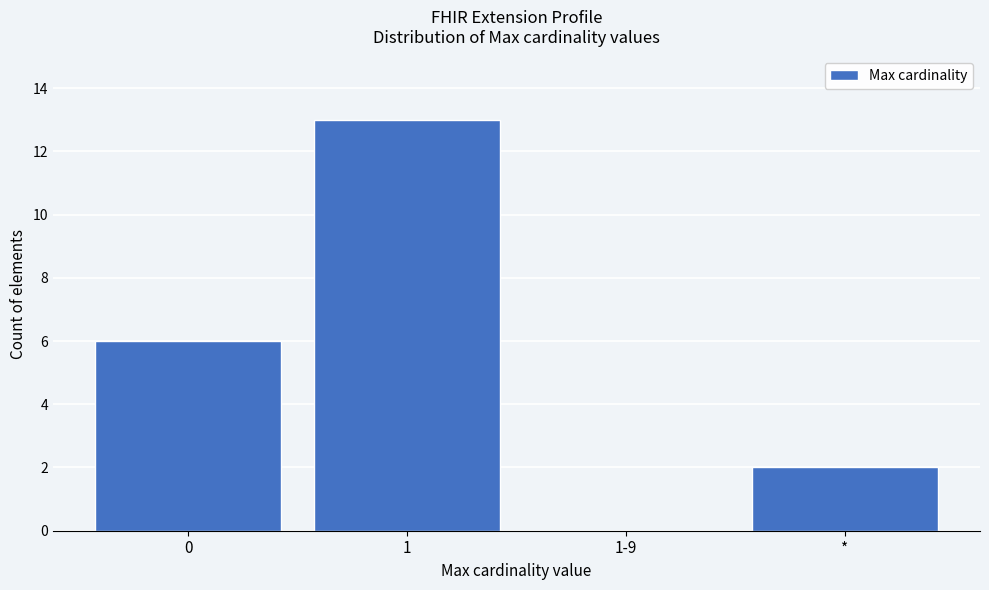

Reading left to right, list all the values displayed in this chart.

0=6	1=13	1-9=0	*=2